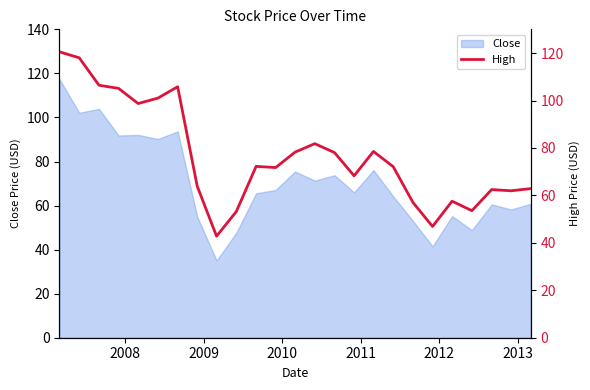

Does the chart display data point markers on the line(s)?

No